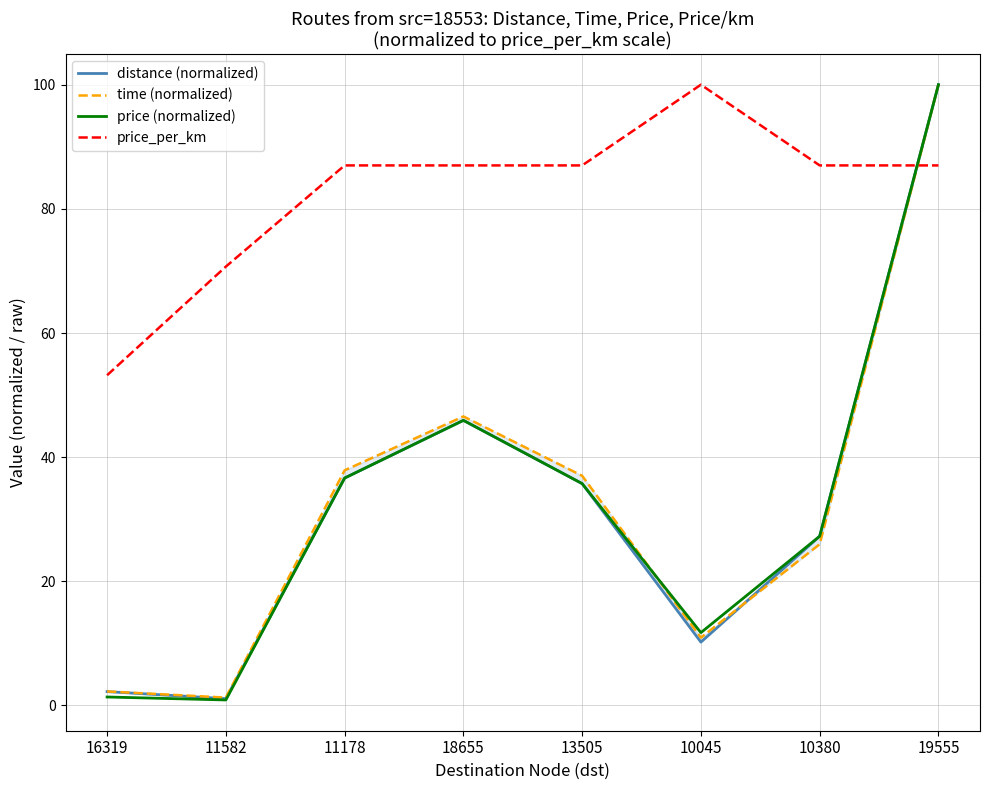

What is the sum of all price_per_km values?

658.9